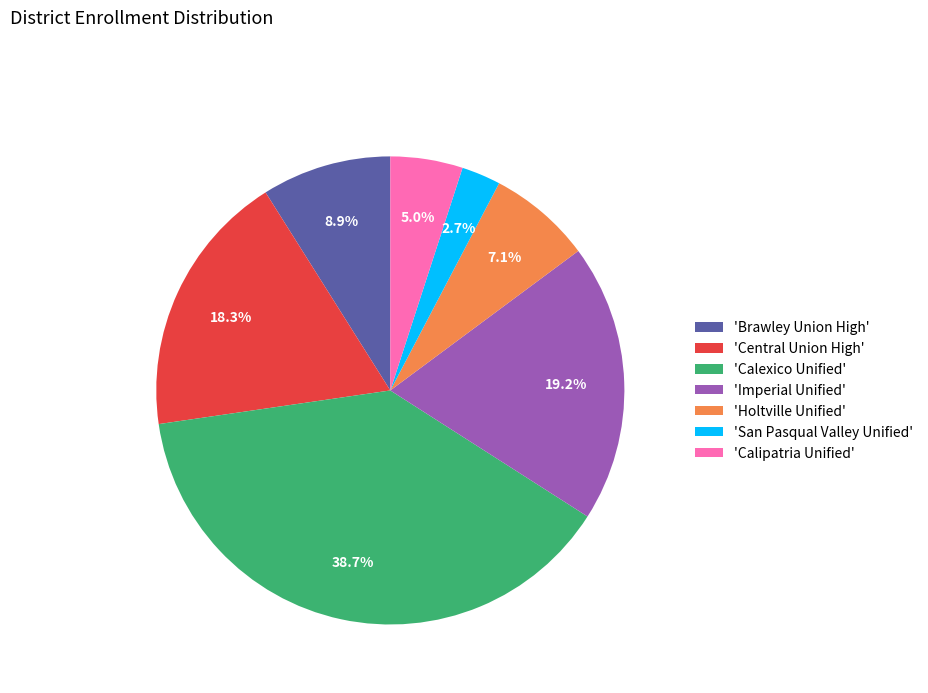

Rank the categories by value from lowest to highest.

'San Pasqual Valley Unified', 'Calipatria Unified', 'Holtville Unified', 'Brawley Union High', 'Central Union High', 'Imperial Unified', 'Calexico Unified'